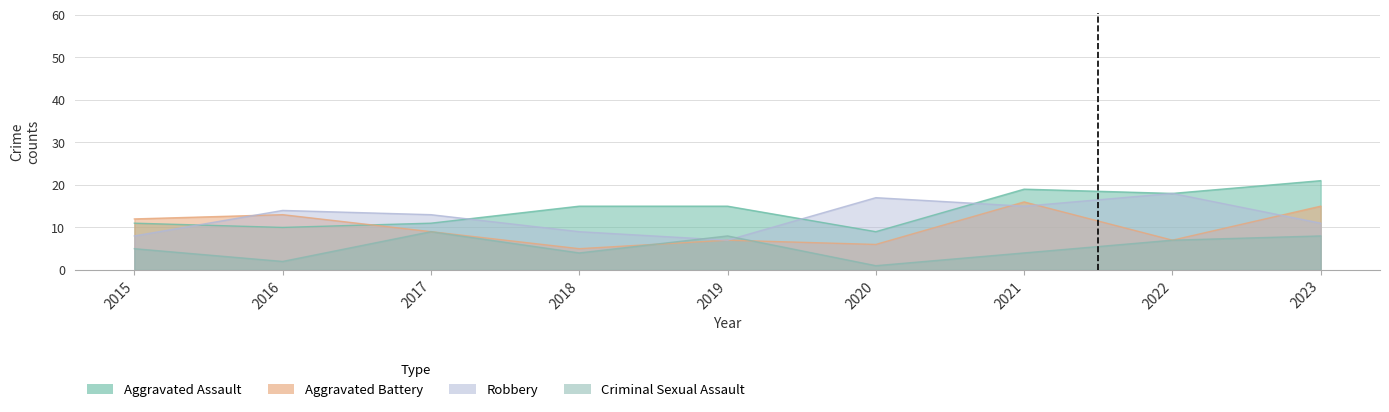

Where is the first local minimum for Criminal Sexual Assault?

2016